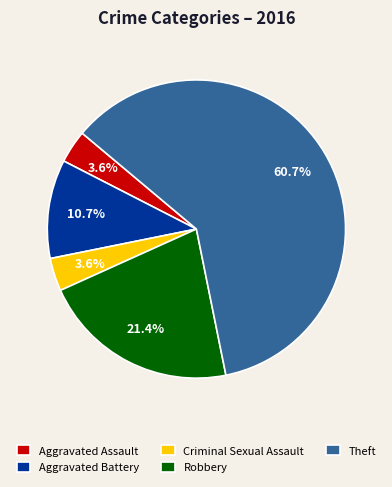

Which slice is the largest?

Theft